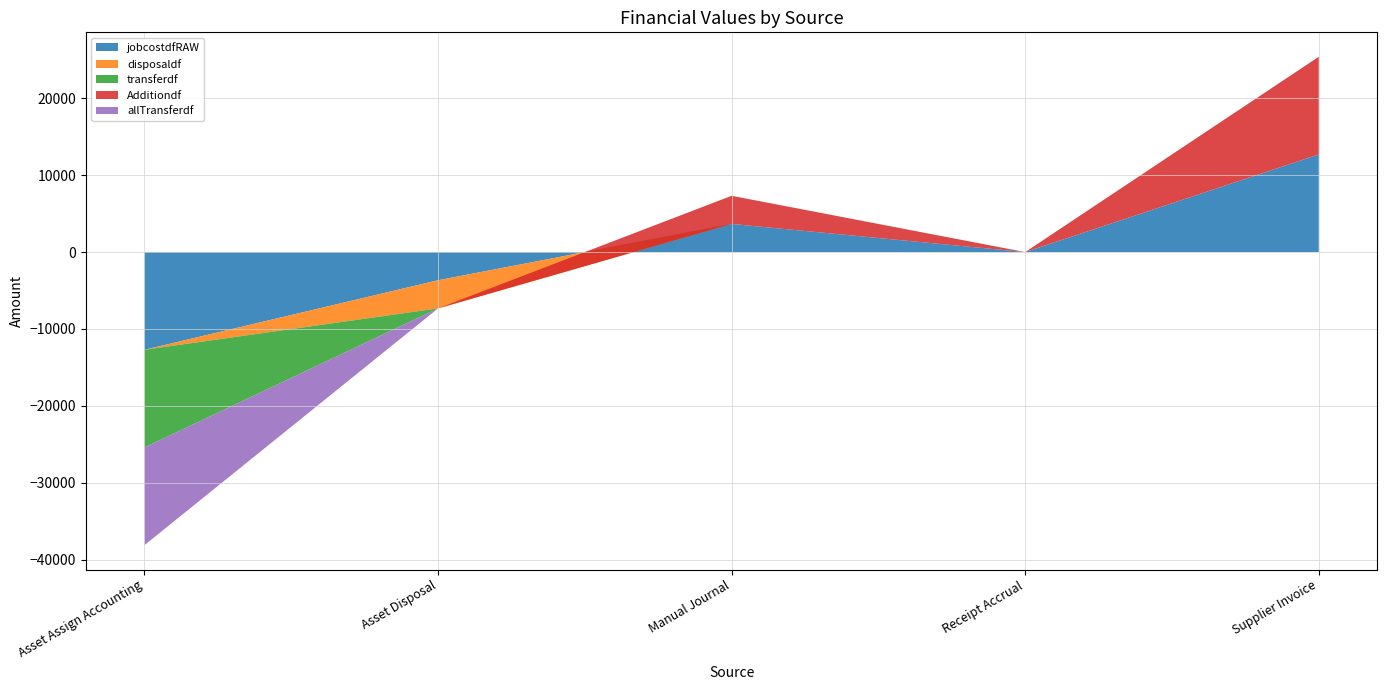

Reading left to right, list all the values displayed in this chart.

jobcostdfRAW: Asset Assign Accounting=-12706.3	Asset Disposal=-3662.4	Manual Journal=3662.4	Receipt Accrual=0.0	Supplier Invoice=12706.3
disposaldf: Asset Assign Accounting=0.0	Asset Disposal=-3662.4	Manual Journal=0.0	Receipt Accrual=0.0	Supplier Invoice=0.0
transferdf: Asset Assign Accounting=-12706.3	Asset Disposal=0.0	Manual Journal=0.0	Receipt Accrual=0.0	Supplier Invoice=0.0
Additiondf: Asset Assign Accounting=0.0	Asset Disposal=0.0	Manual Journal=3662.4	Receipt Accrual=0.0	Supplier Invoice=12706.3
allTransferdf: Asset Assign Accounting=-12706.3	Asset Disposal=0.0	Manual Journal=0.0	Receipt Accrual=0.0	Supplier Invoice=0.0